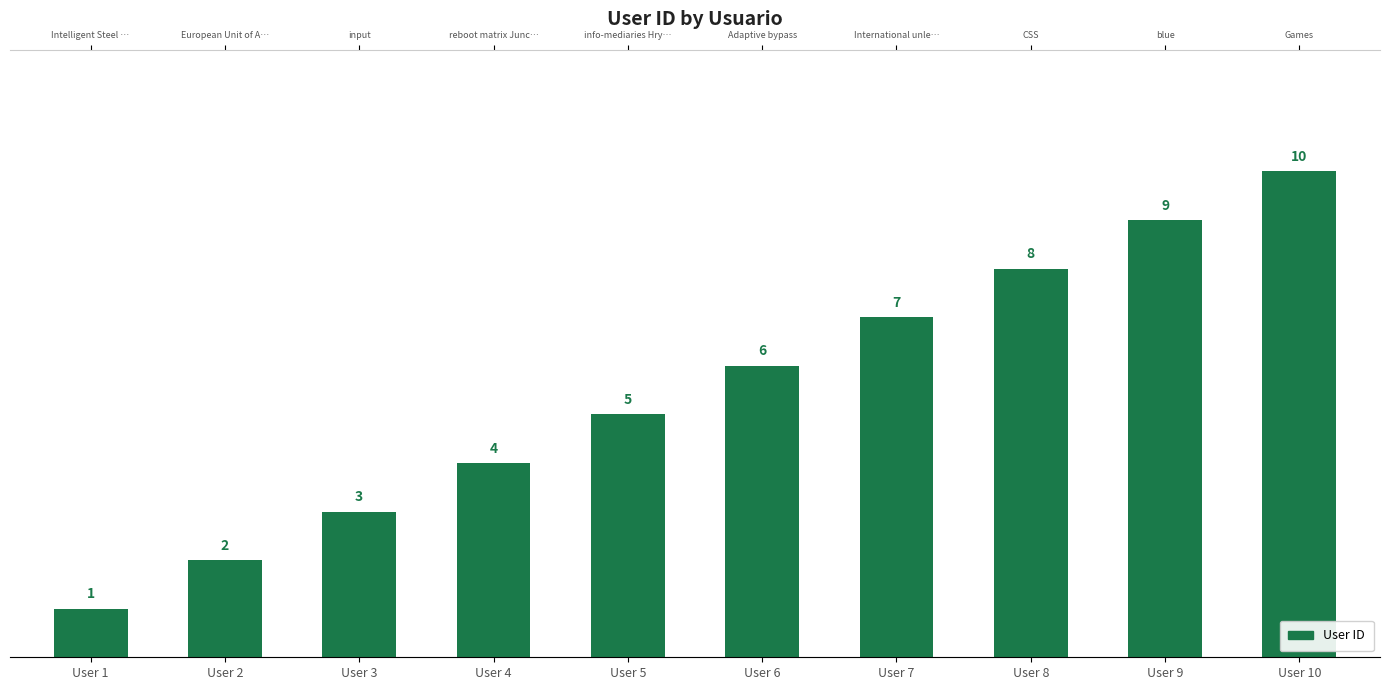

What is the greatest value displayed?

10